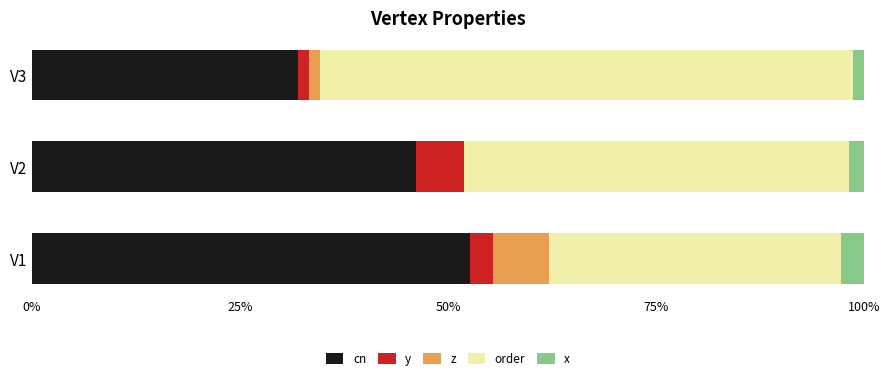

What is the highest value of the cn series?

52.7